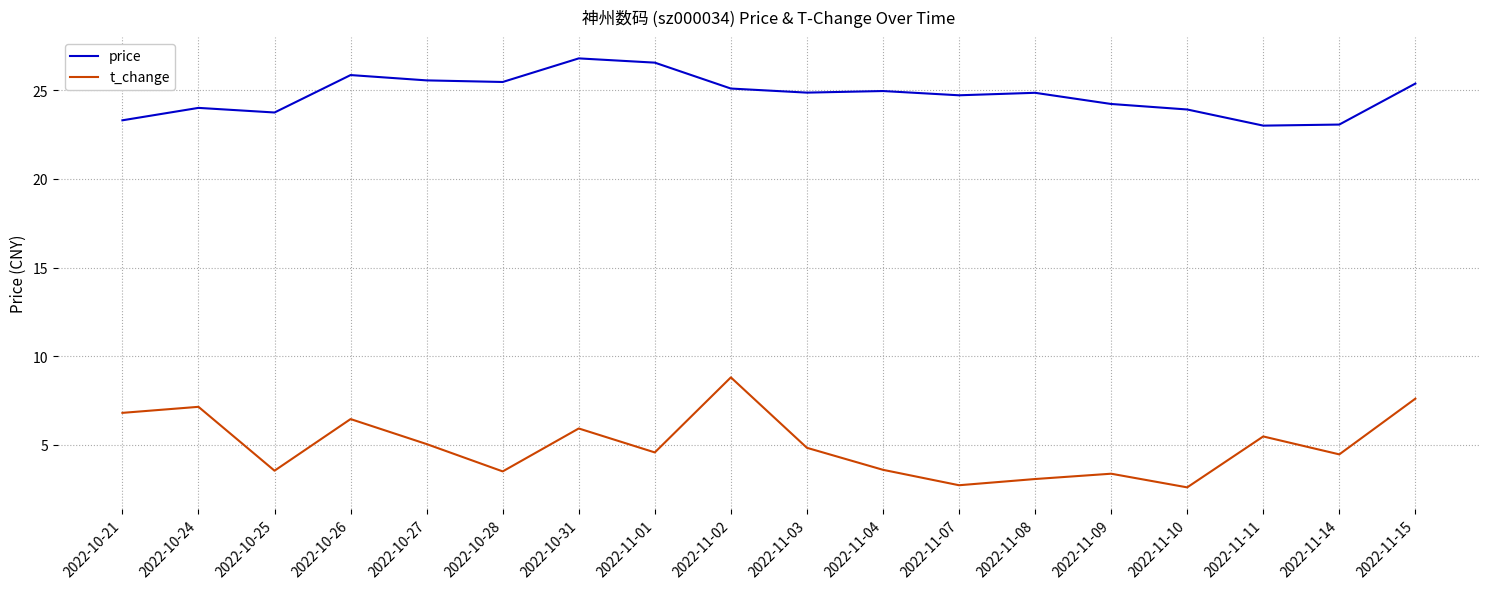

True or false: price has a value of 24.0 at 2022-10-24.

True